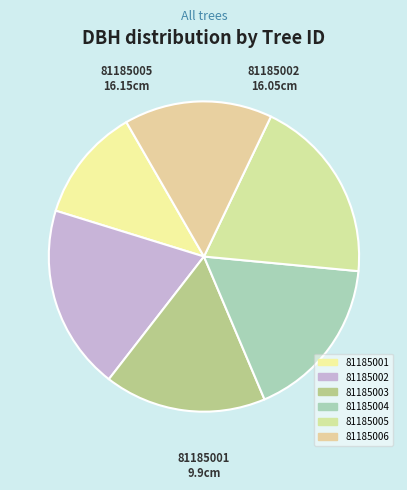

How many slices are in this pie chart?

6